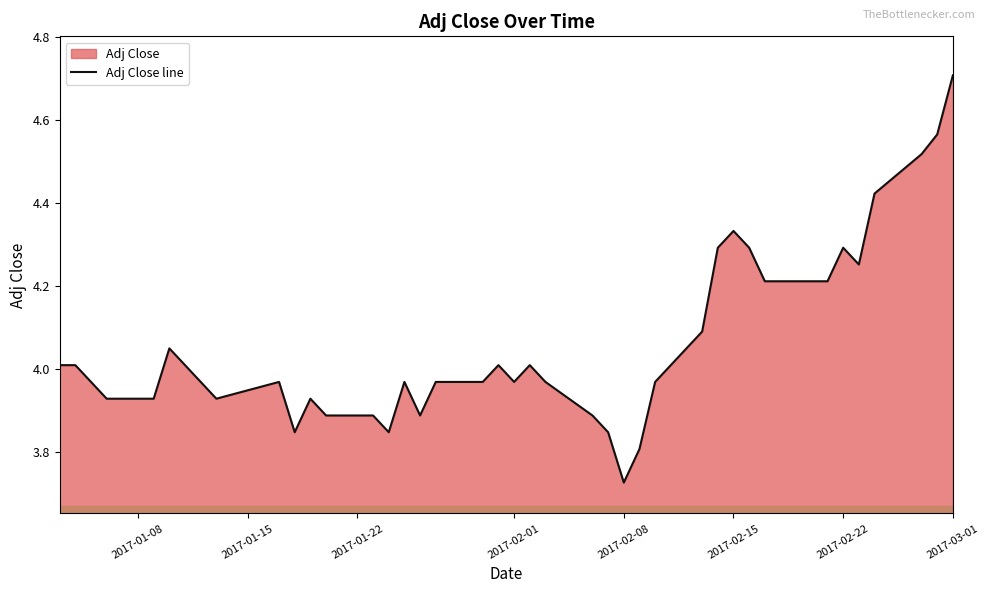

Which category has the lowest value across all series?

2017-02-08